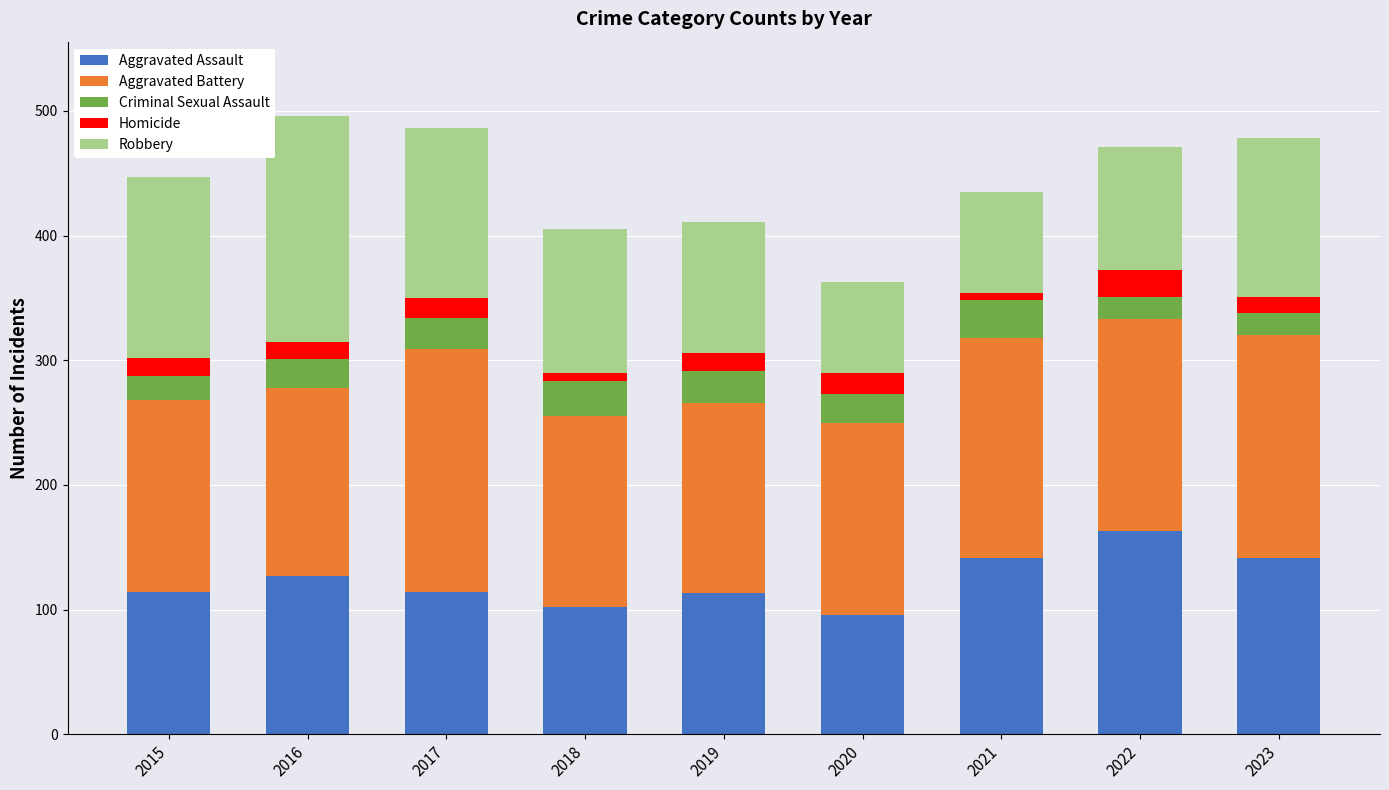

What is the minimum value for Aggravated Assault?

96